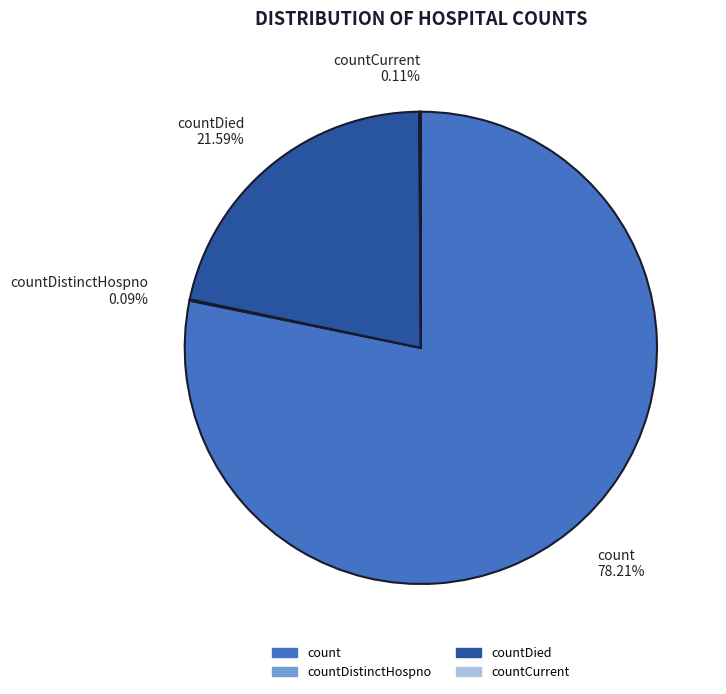

Between countDied and count, which is larger?

count